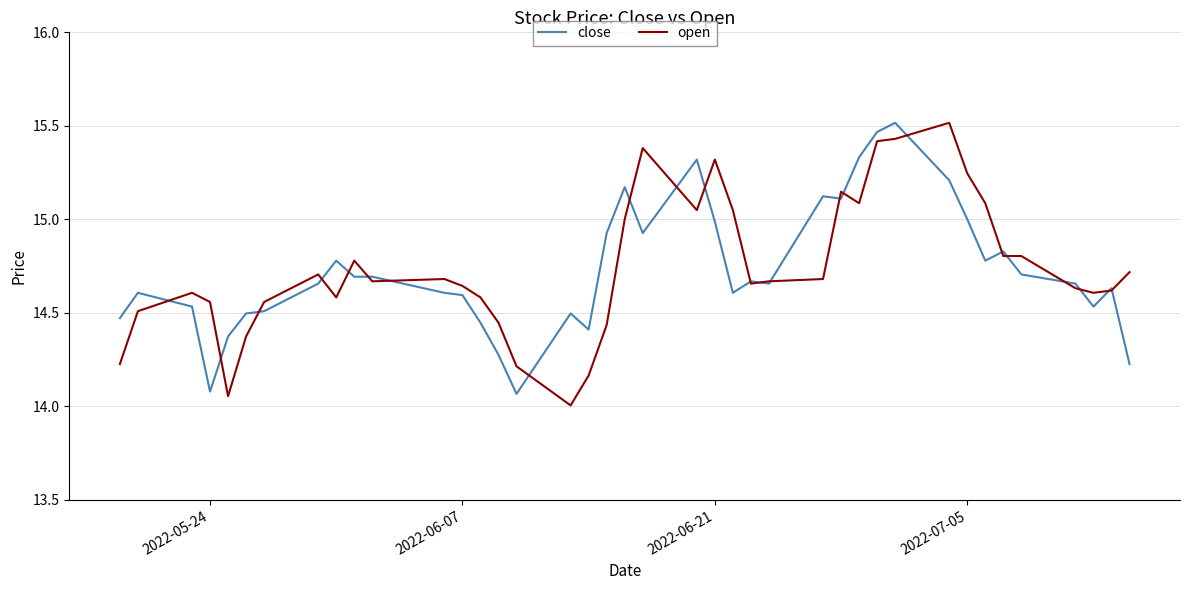

What is the minimum value shown in the chart?

14.0